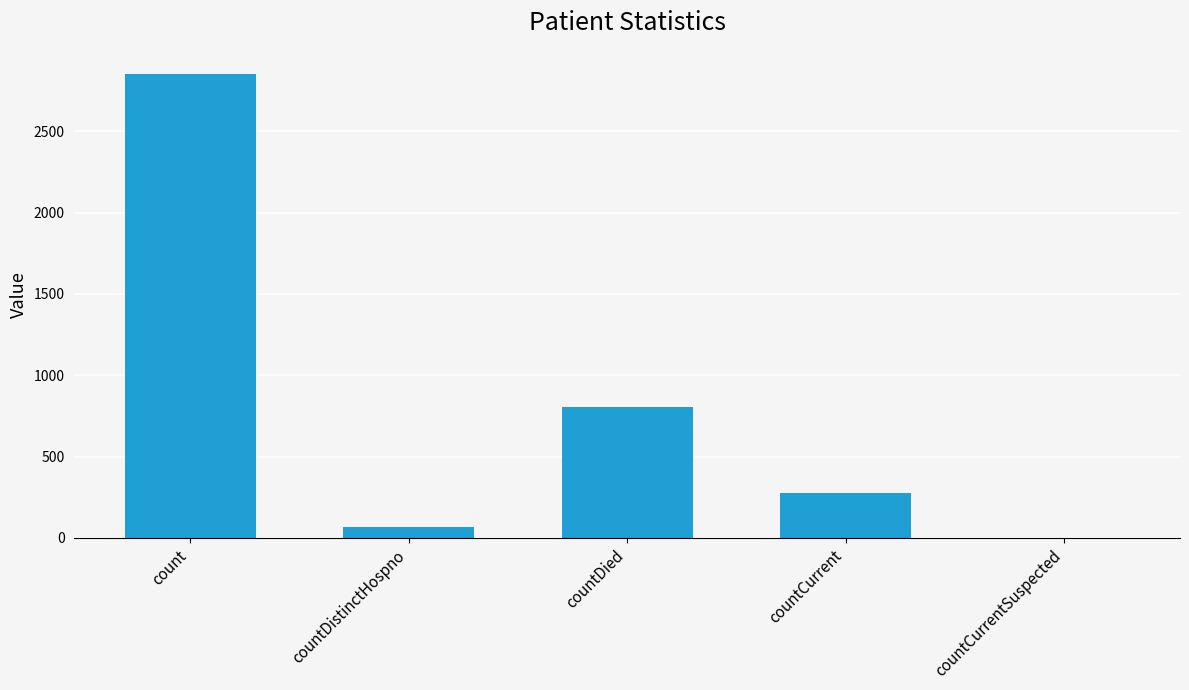

The value at count is 4428. True or false?

False